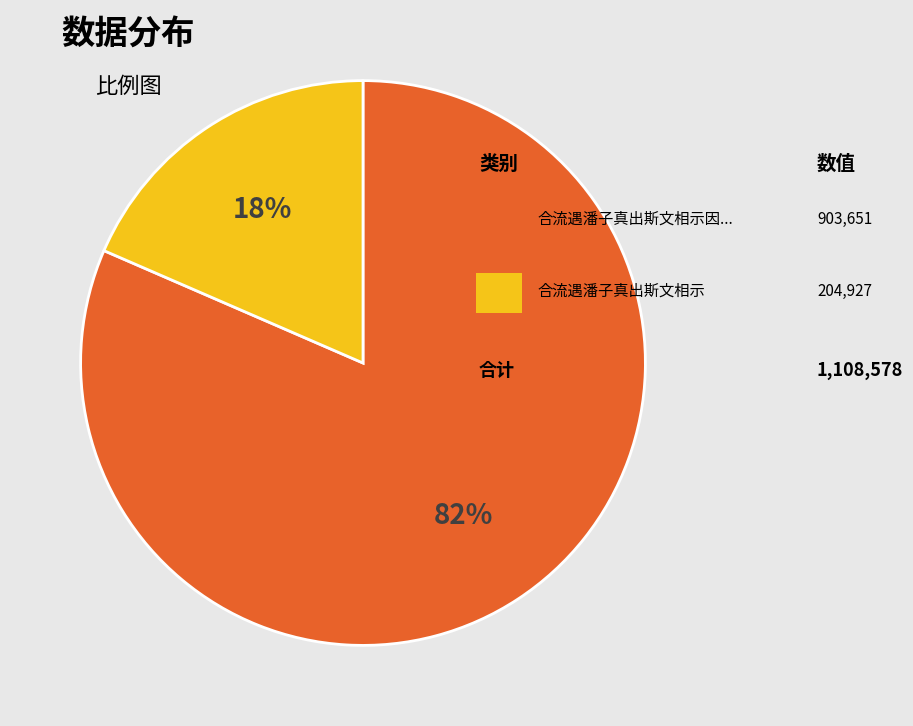

To the nearest percent, what is the average slice percentage?

50%